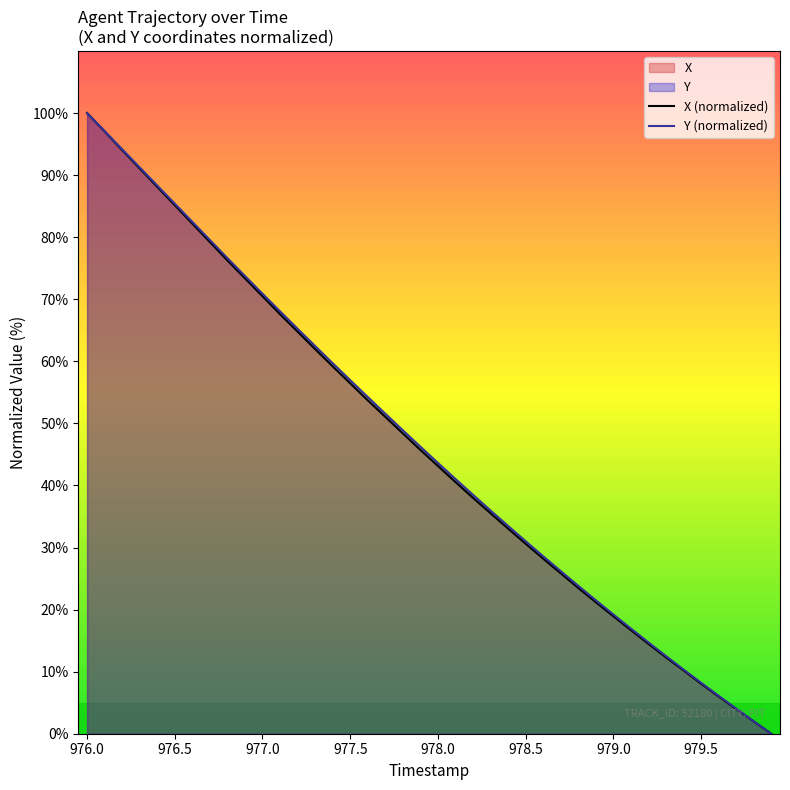

At which category is the sum across all series the highest?

976.0